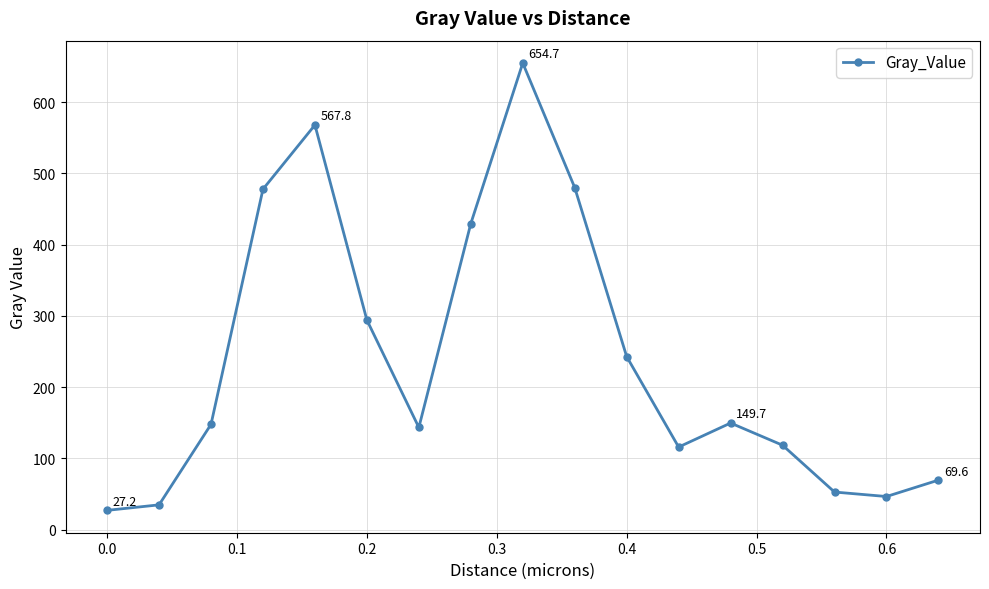

How many points are higher than both their immediate neighbors (excluding endpoints)?

3